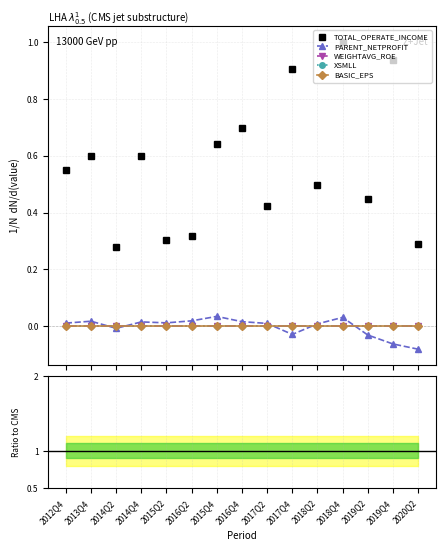

Does the chart display data point markers on the line(s)?

Yes